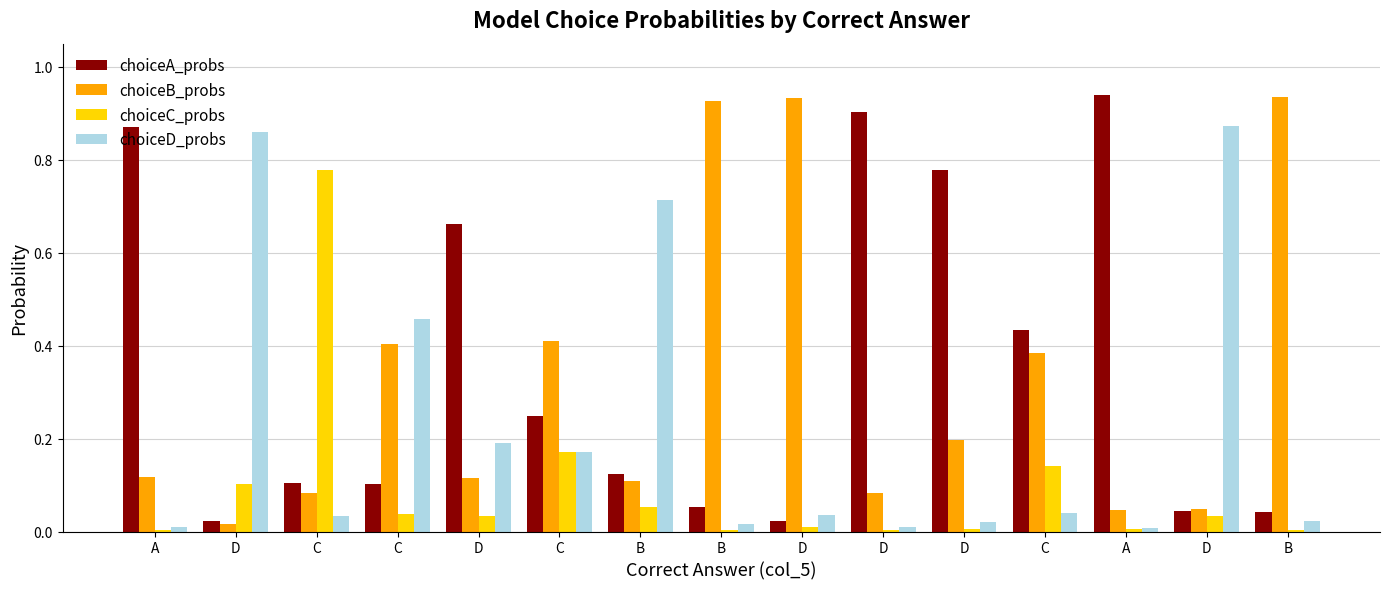

Reading left to right, extract all data points from this chart.

choiceA_probs: A=0.9	D=0.0	C=0.1	C=0.1	D=0.7	C=0.2	B=0.1	B=0.1	D=0.0	D=0.9	D=0.8	C=0.4	A=0.9	D=0.0	B=0.0
choiceB_probs: A=0.1	D=0.0	C=0.1	C=0.4	D=0.1	C=0.4	B=0.1	B=0.9	D=0.9	D=0.1	D=0.2	C=0.4	A=0.0	D=0.0	B=0.9
choiceC_probs: A=0.0	D=0.1	C=0.8	C=0.0	D=0.0	C=0.2	B=0.1	B=0.0	D=0.0	D=0.0	D=0.0	C=0.1	A=0.0	D=0.0	B=0.0
choiceD_probs: A=0.0	D=0.9	C=0.0	C=0.5	D=0.2	C=0.2	B=0.7	B=0.0	D=0.0	D=0.0	D=0.0	C=0.0	A=0.0	D=0.9	B=0.0